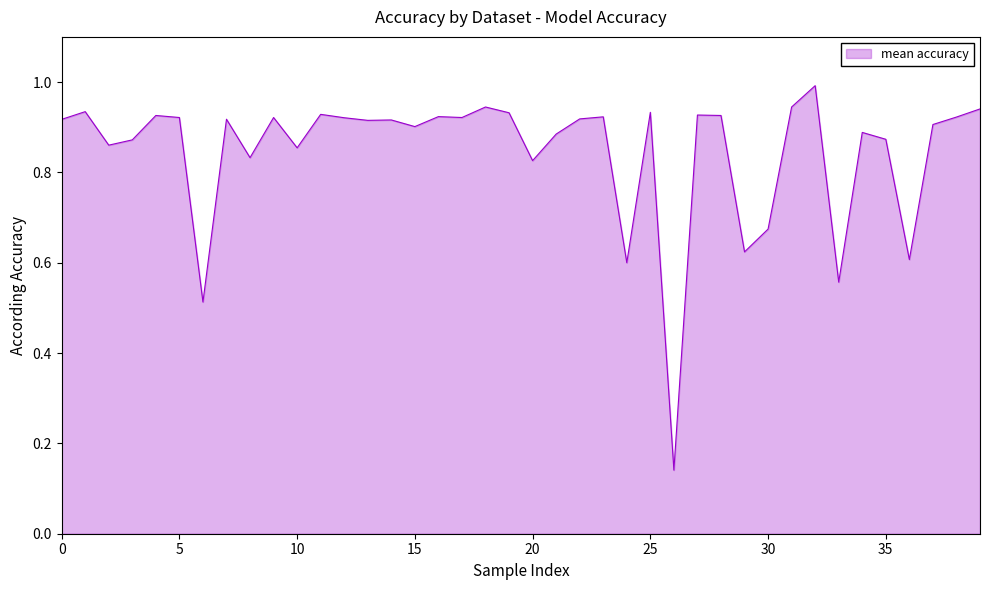

The chart shows a value of 1.2 at 15. True or false?

False